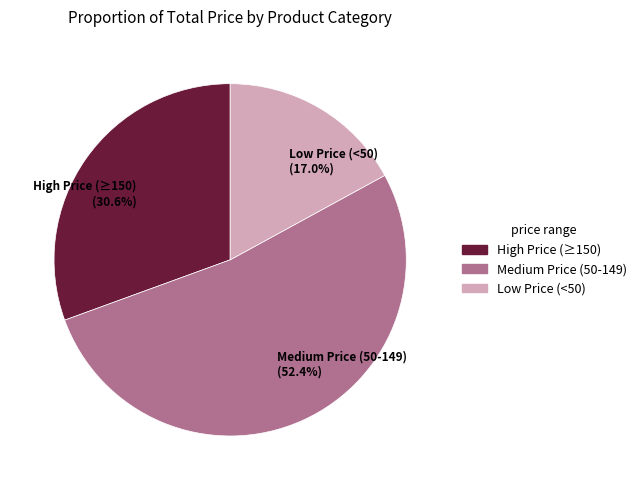

What is the ratio of the value at High Price (≥150) (30.6%) to the value at Low Price (<50) (17.0%)?

1.8